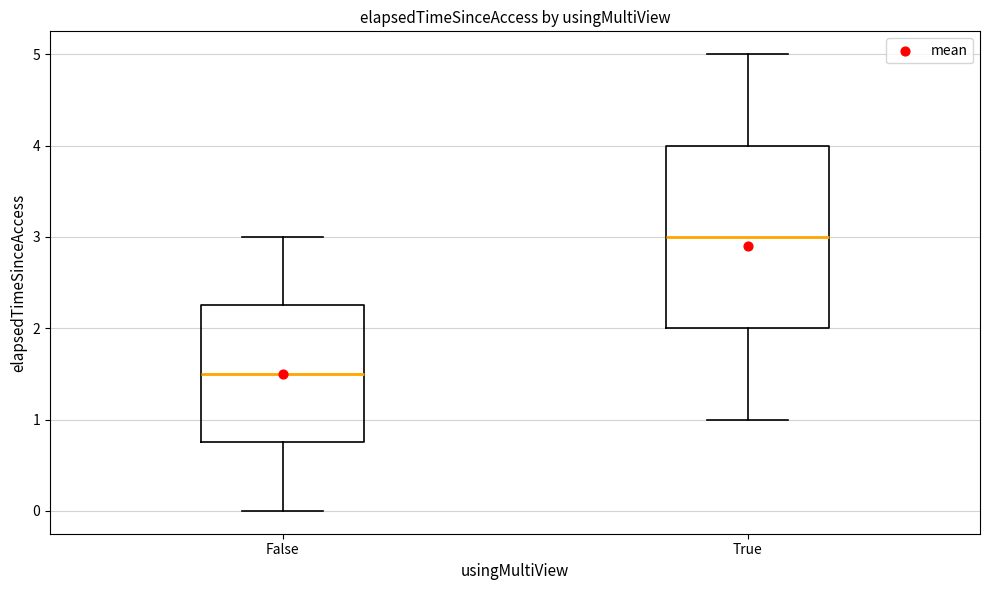

Reading left to right, transcribe this box plot: for each box, give where its median line is, the range the box spans, and where its two whiskers end, as read against the y-axis. The values are not printed on the chart, so give them approximately, as read against the axis.

False: median 1.5, box 0.8 to 2.3, whiskers 0.0 to 3.0
True: median 3.0, box 2.0 to 4.0, whiskers 1.0 to 5.0